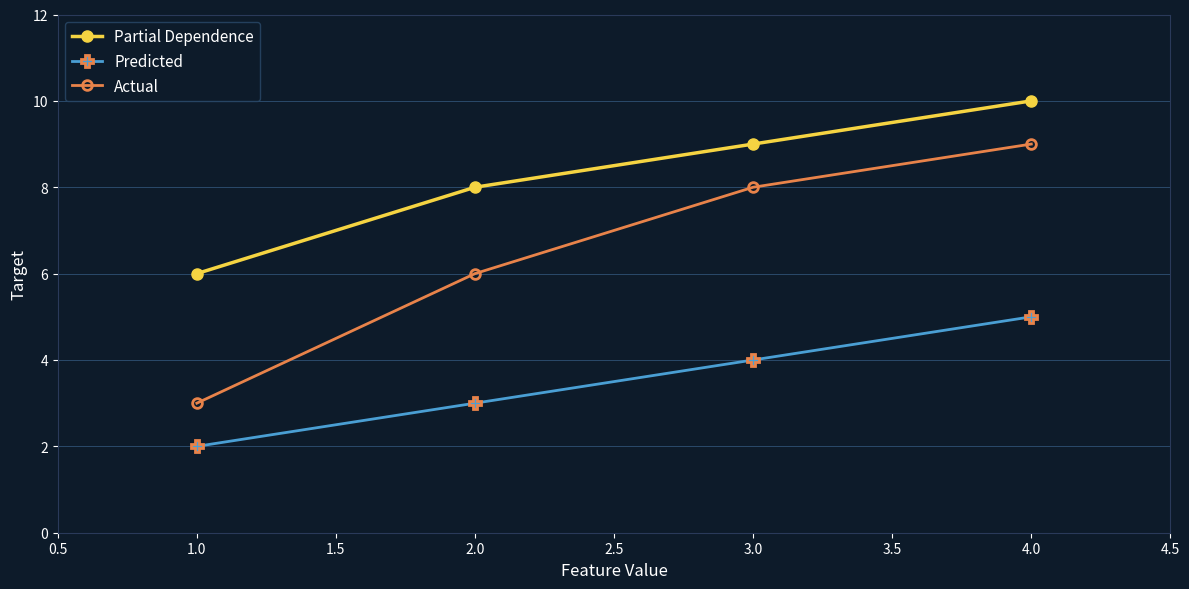

Is it true that Actual equals 4 at 3.0?

False